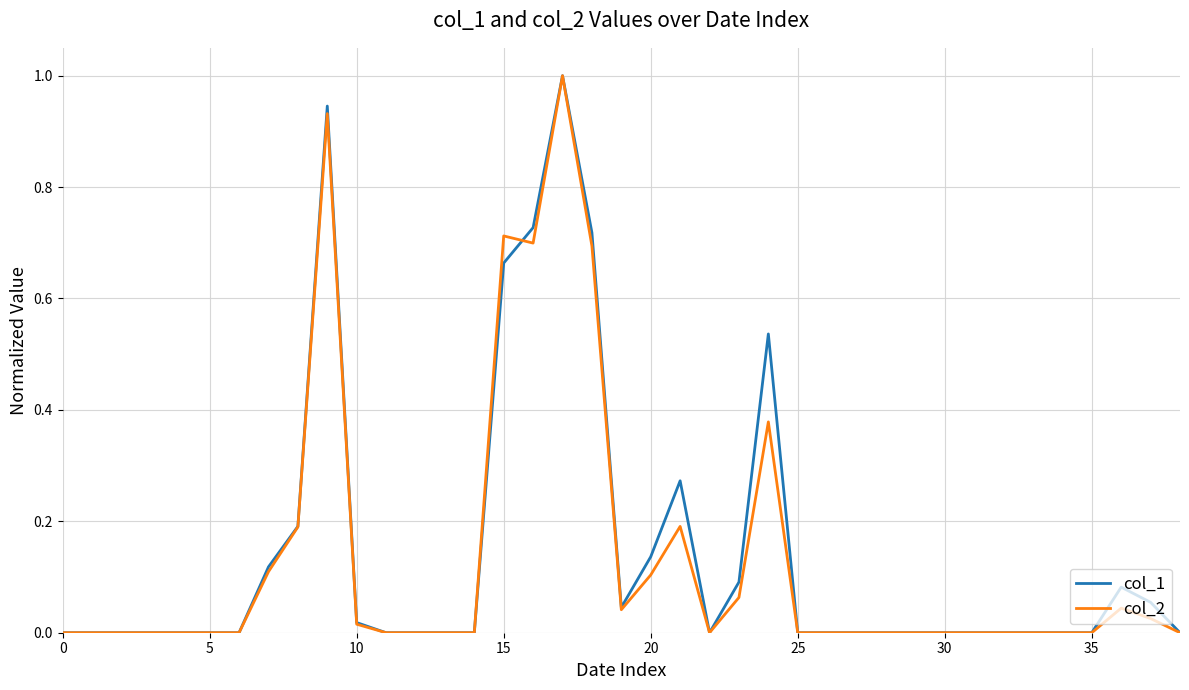

What is the maximum value shown in the chart?

1.0